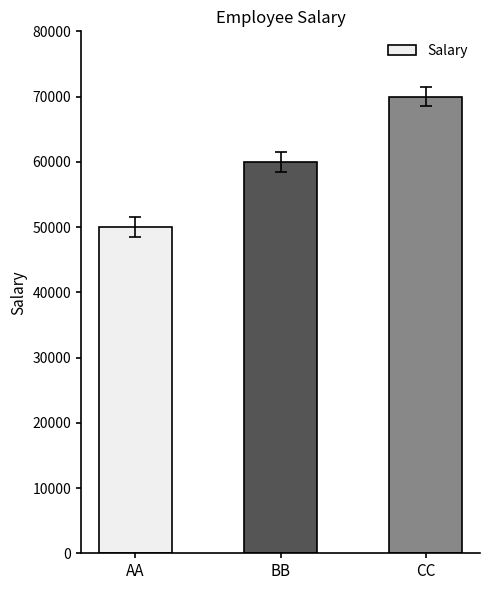

Reading left to right, extract all data points from this chart.

AA=50000	BB=60000	CC=70000